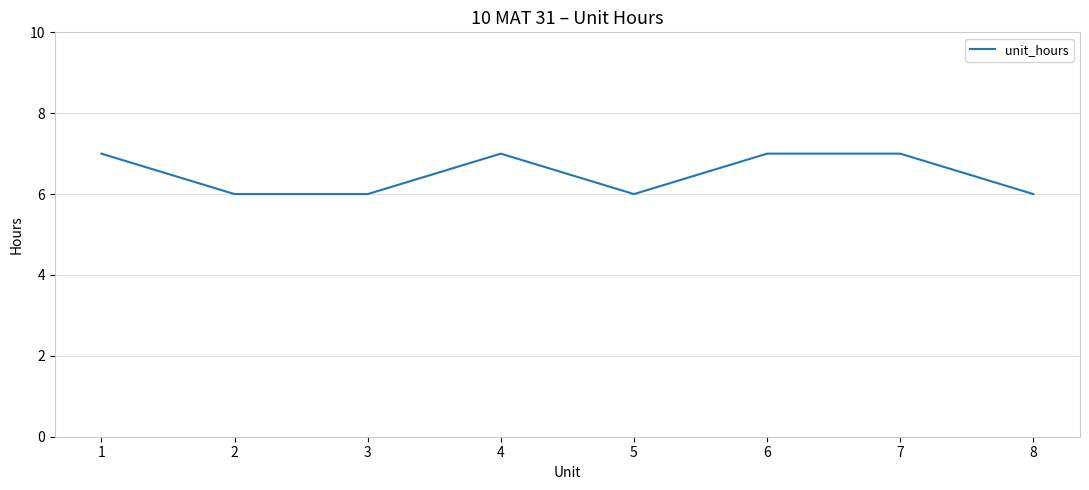

What is the difference between the maximum and minimum values?

1